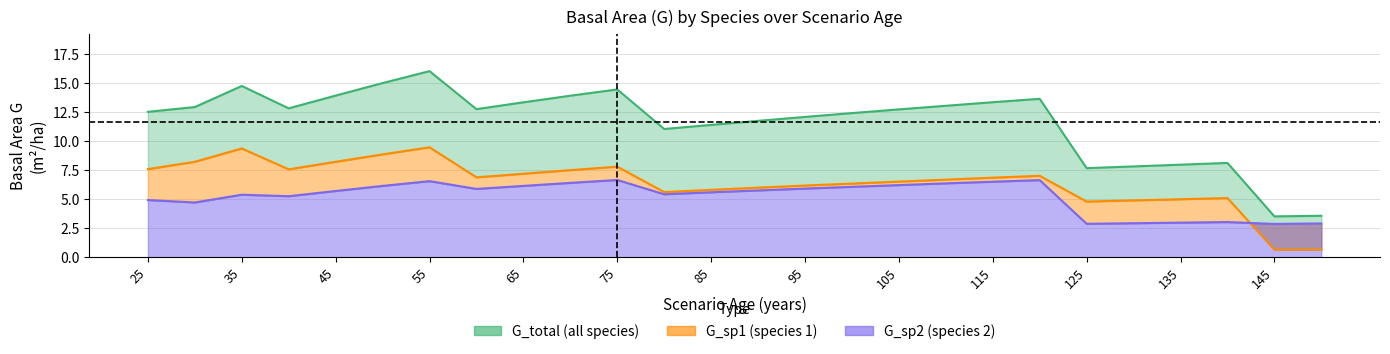

Where is the first local maximum for G_sp1?

35